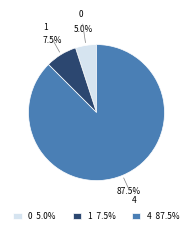

Which category accounts for the majority?

4